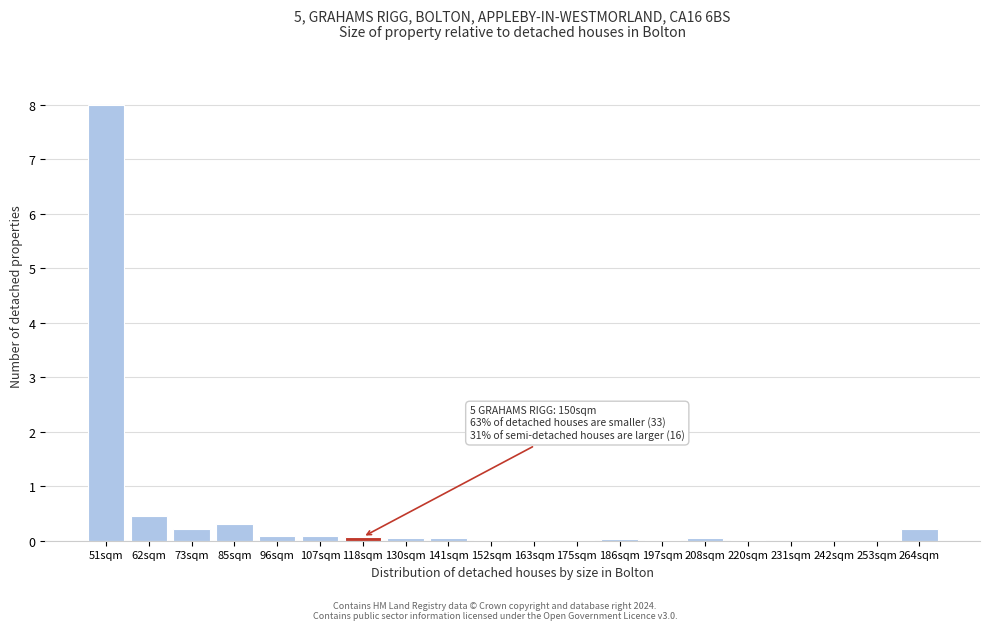

The chart shows a value of 0.2 at 73sqm. True or false?

True